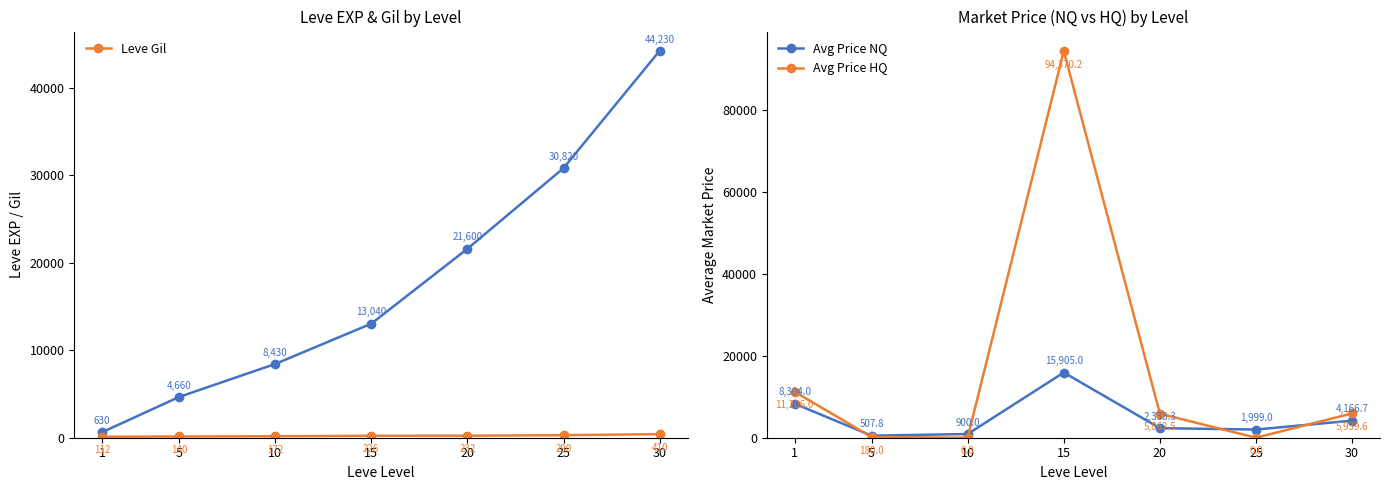

The Leve EXP series shows 13040.0 at 15. True or false?

True